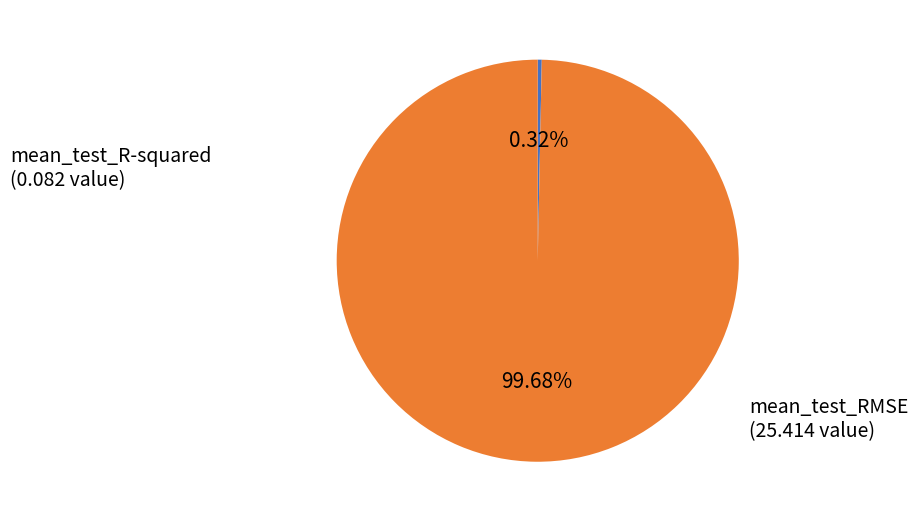

To the nearest percent, what is the combined percentage of mean_test_RMSE and mean_test_R-squared?

100%